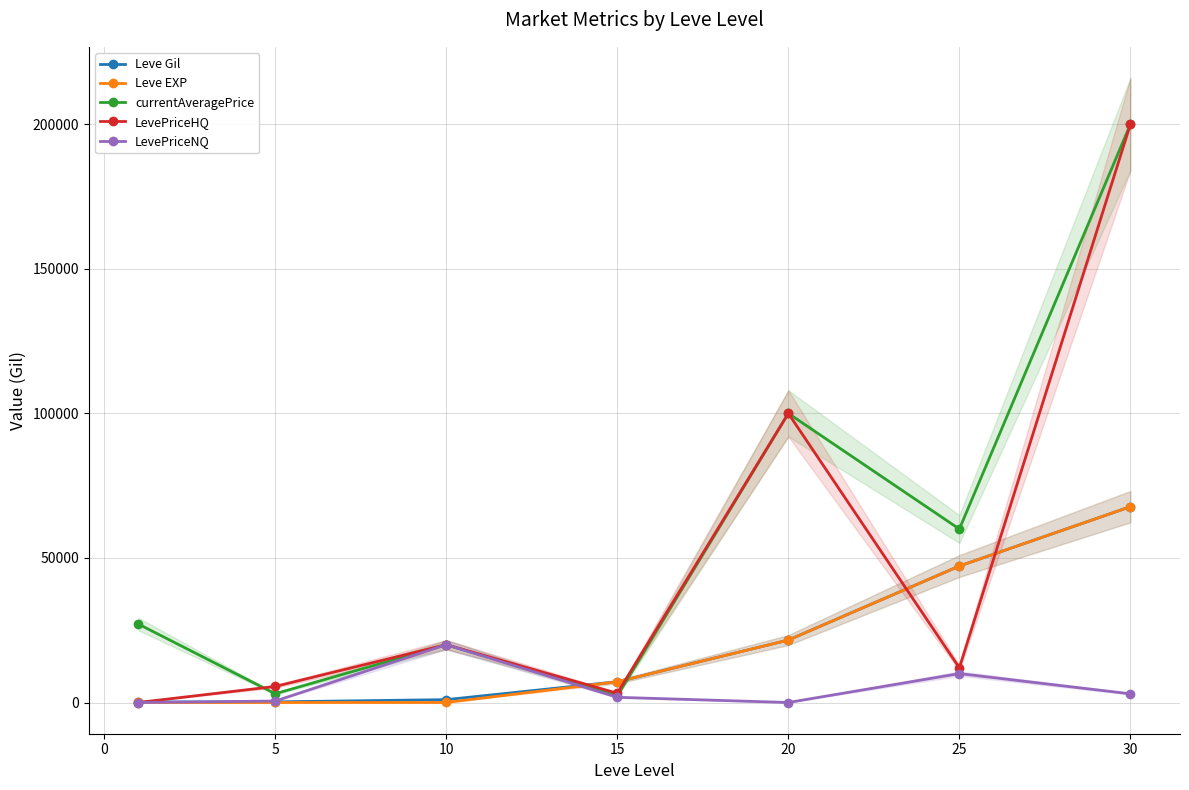

Rank the series by their maximum value, from highest to lowest.

currentAveragePrice, LevePriceHQ, Leve Gil, Leve EXP, LevePriceNQ